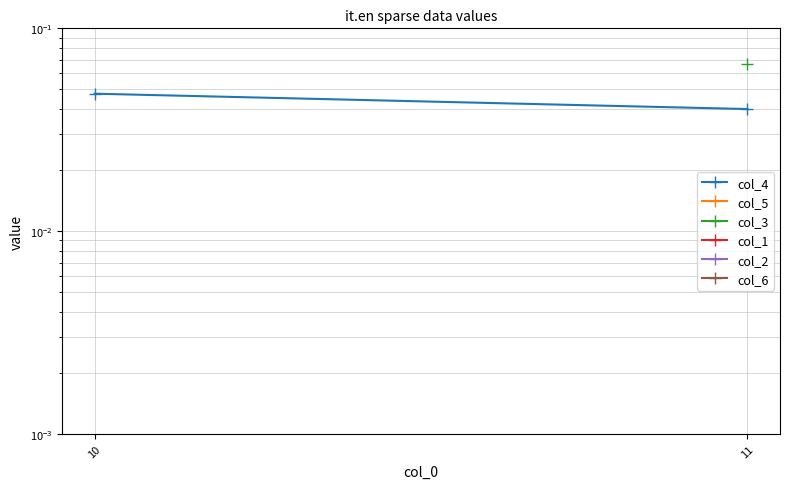

True or false: col_2 and col_1 cross at least once.

False